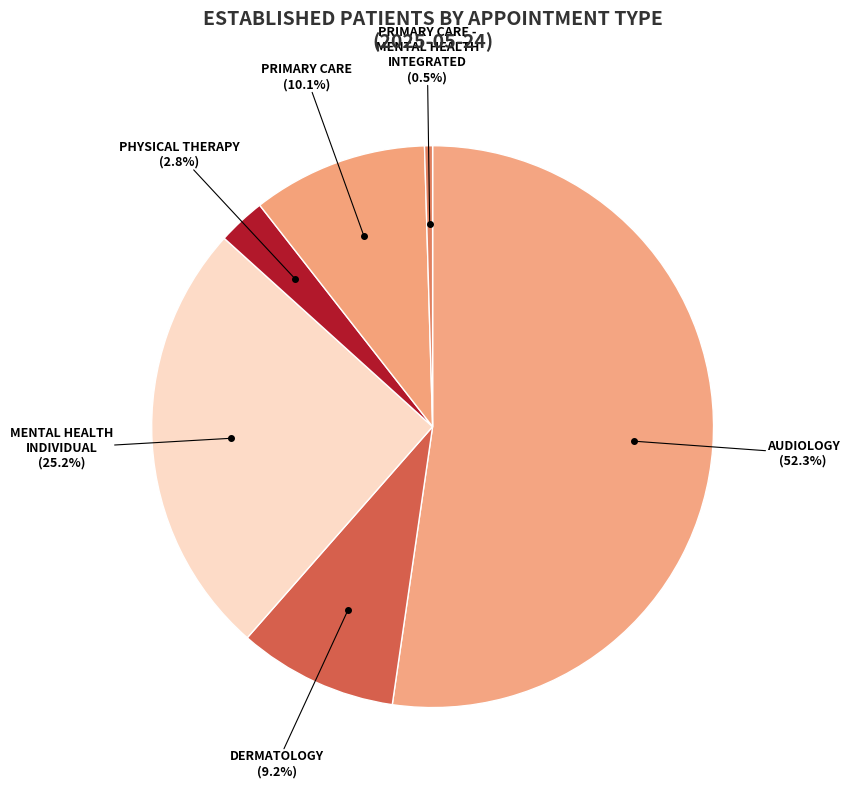

Count the number of slices in the pie.

6